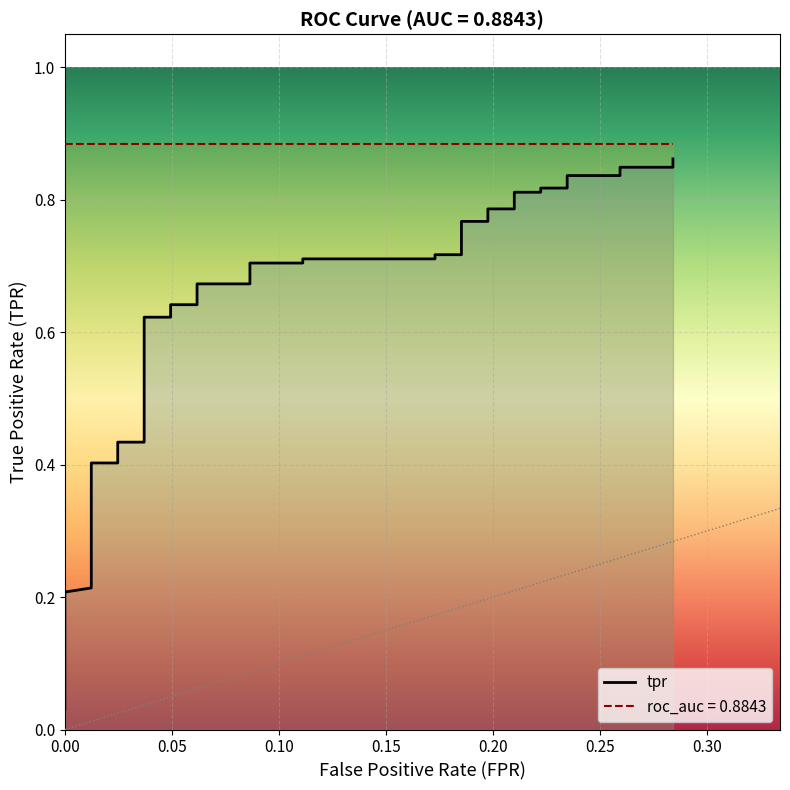

What is the average value?

0.6